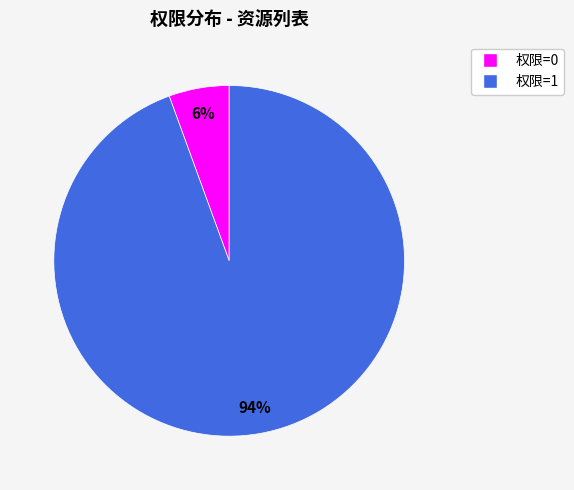

Is there any slice that represents more than half of the pie?

Yes